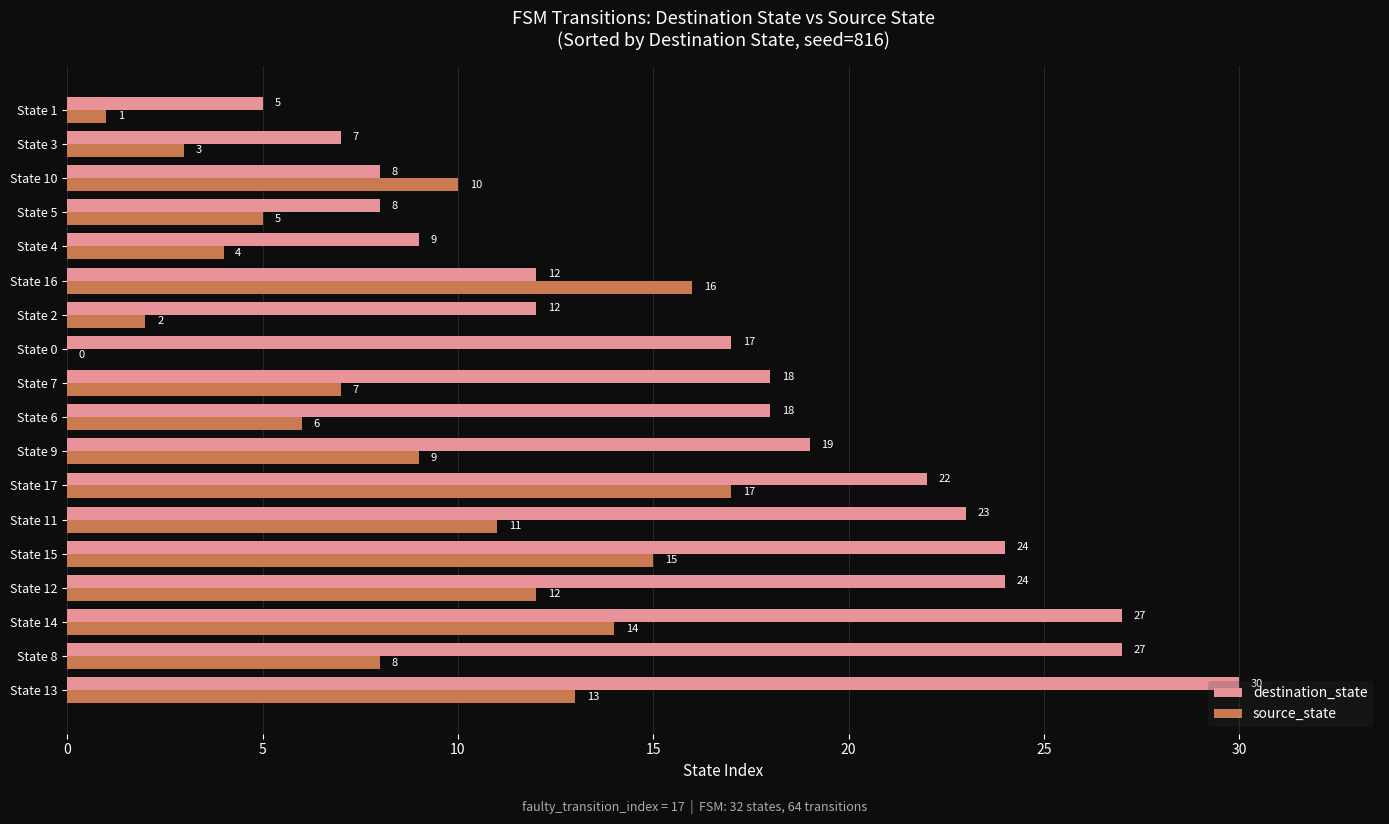

How many categories are shown in the chart?

18